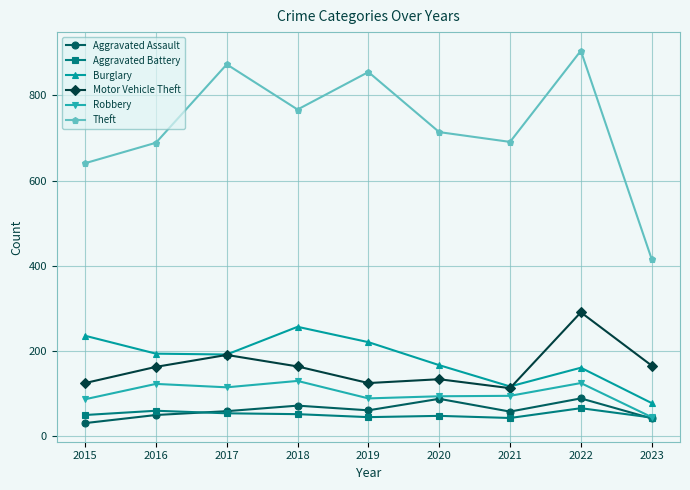

What is the difference between the highest and lowest values at 2023?

374